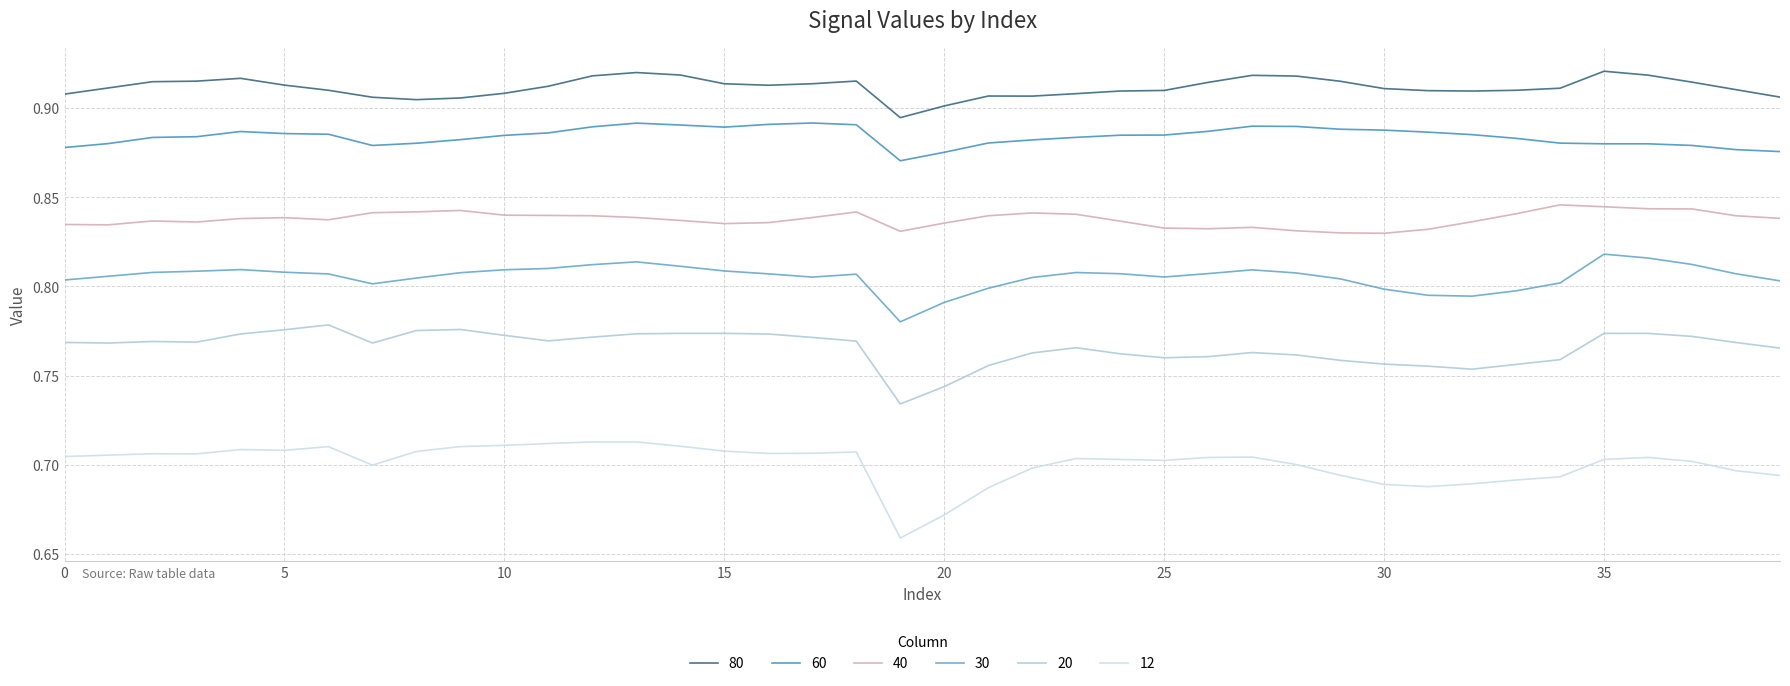

True or false: 60 and 12 cross at least once.

False